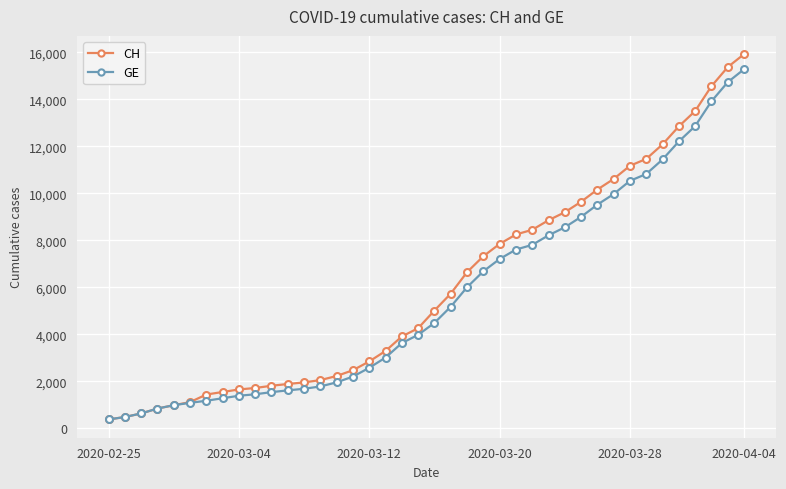

What is the value of the CH point at the 15th from the left?

2226